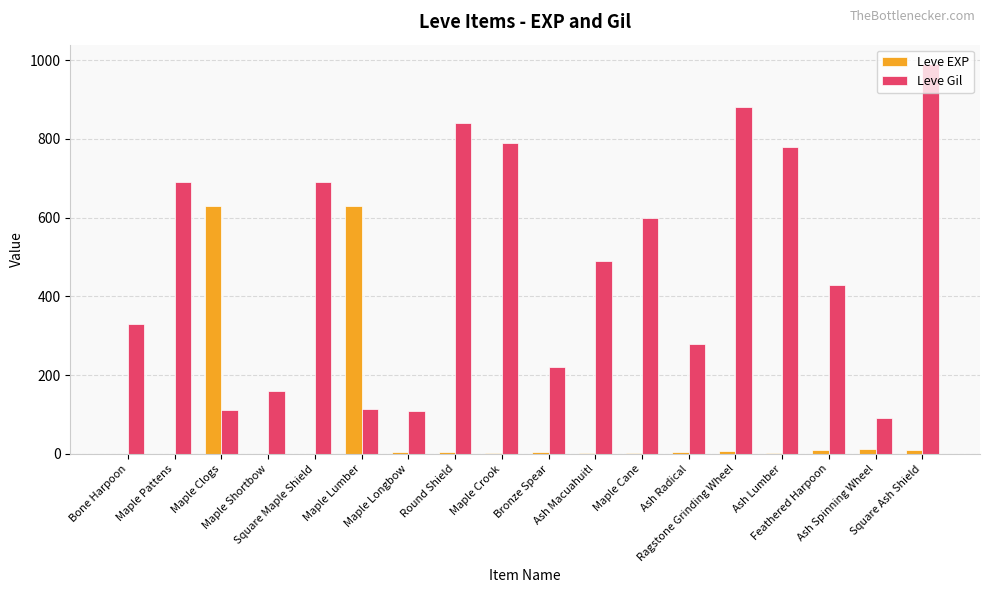

What is the maximum value for Leve EXP?

630